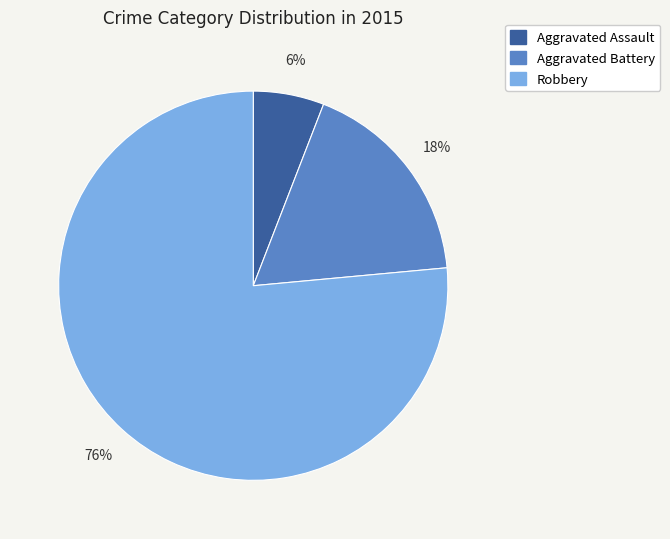

How many segments does this pie chart have?

3